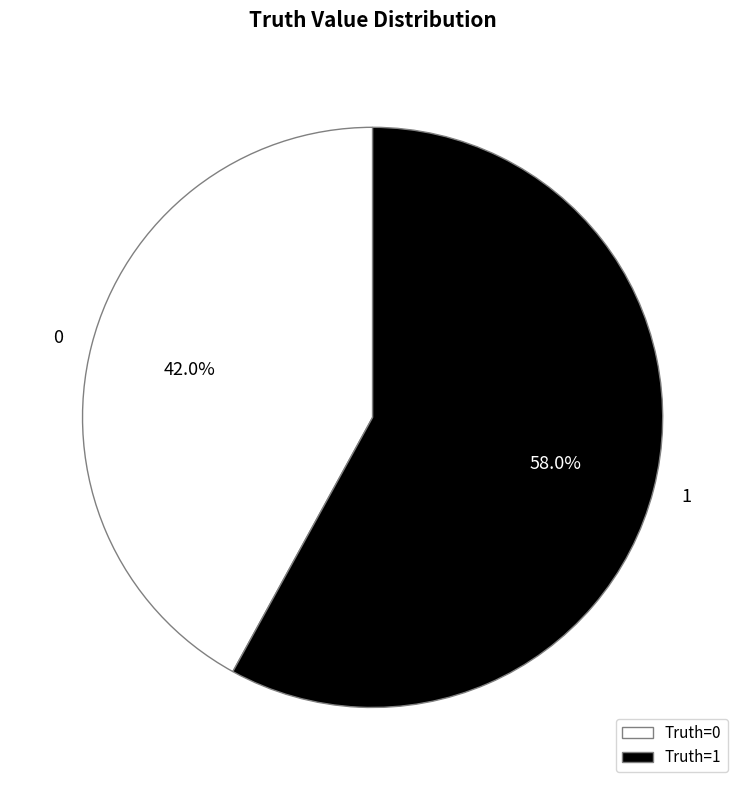

The 0 slice represents 53% of the pie. True or false?

False